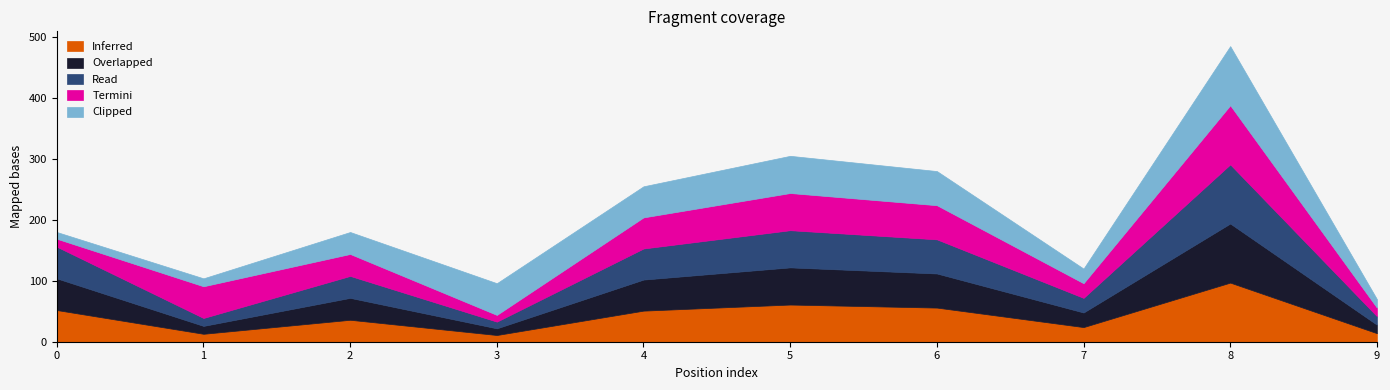

Reading right to left, transcribe all the data shown in this chart.

Inferred: 14	97	24	56	61	51	11	36	13	52
Overlapped: 14	97	24	56	61	51	11	36	13	52
Read: 14	97	24	56	61	51	11	36	13	52
Termini: 14	97	24	56	61	51	11	36	52	13
Clipped: 14	97	24	56	61	51	52	36	13	11